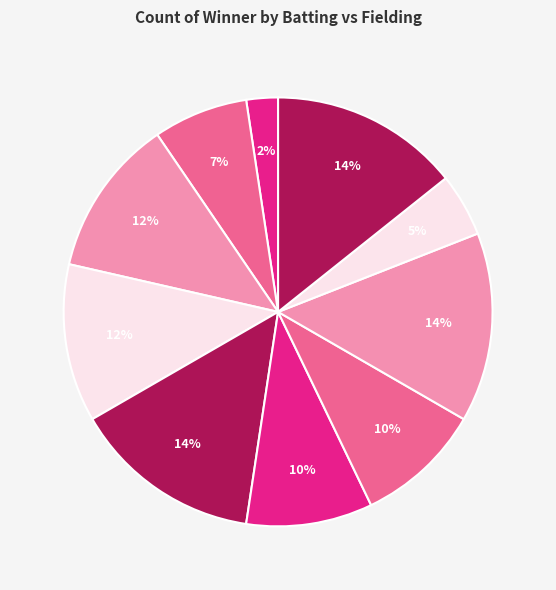

How many segments does this pie chart have?

10